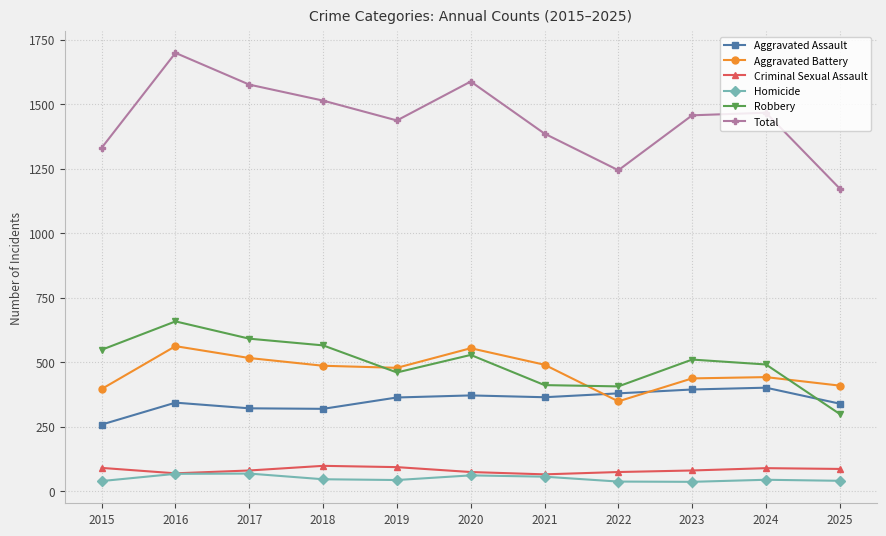

At which label does Aggravated Assault reach its minimum?

2015